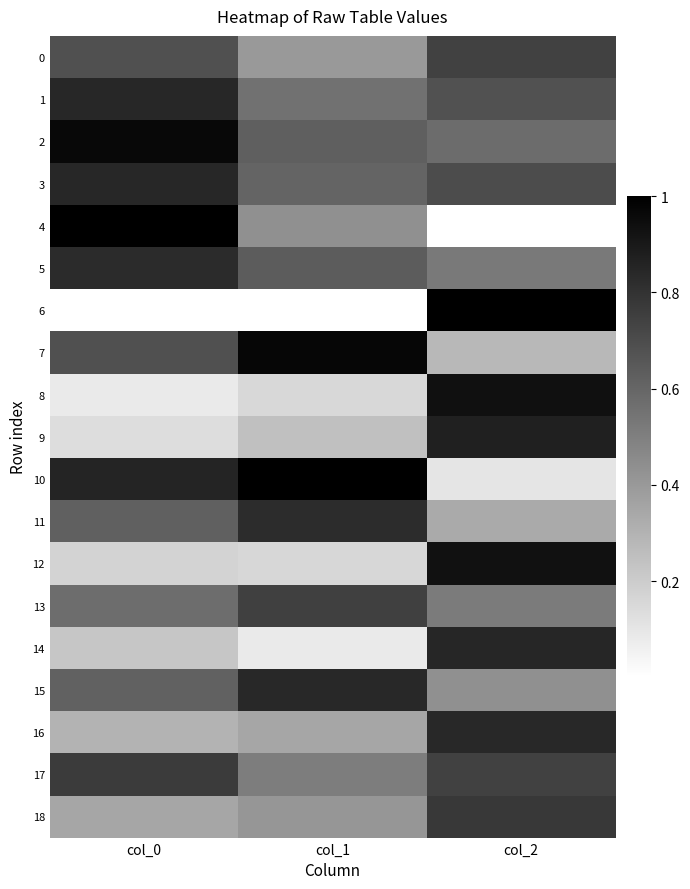

At which category is the sum across all series the highest?

col_2